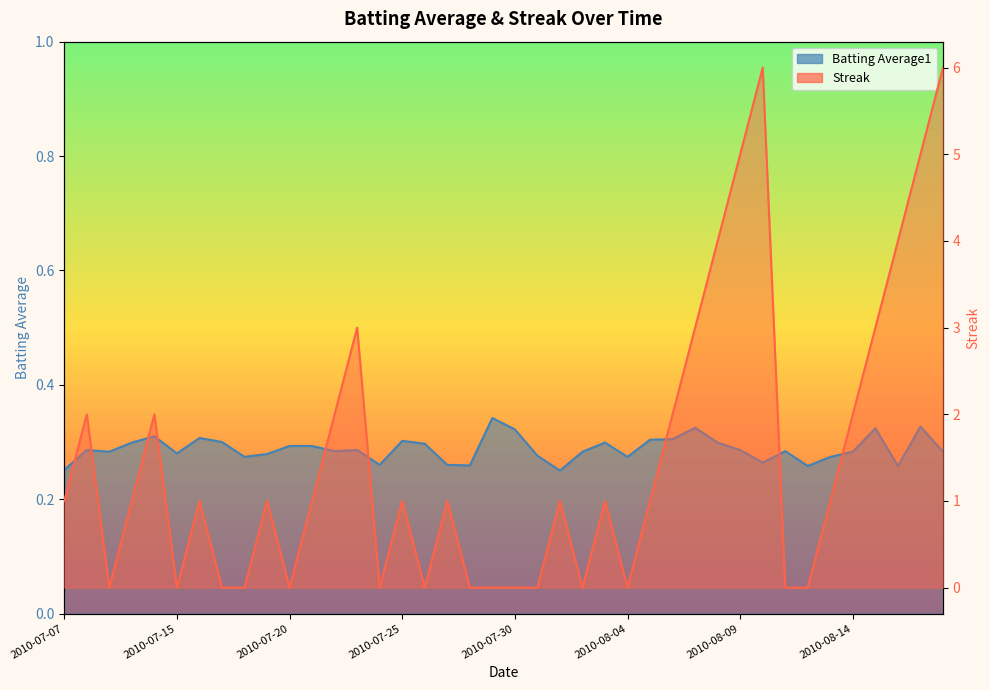

List the series in order of their overall mean, lowest first.

Batting Average1, Streak